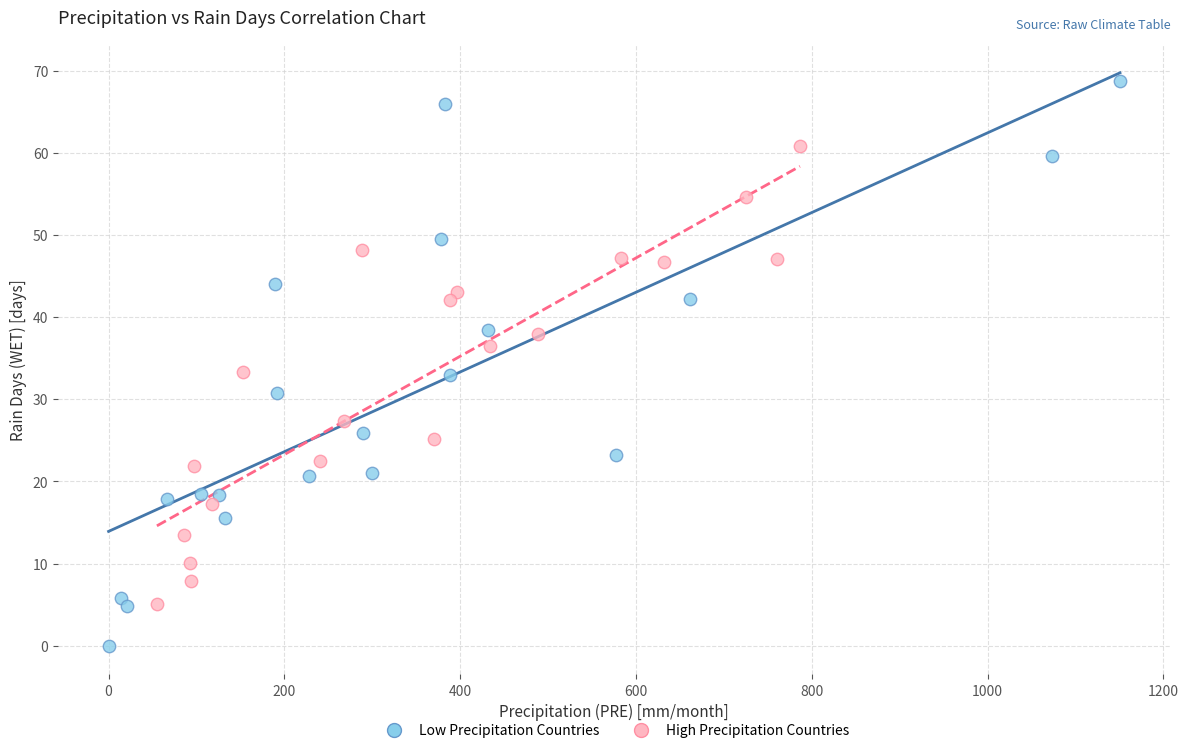

Which series reaches the minimum Y coordinate?

Low Precipitation Countries